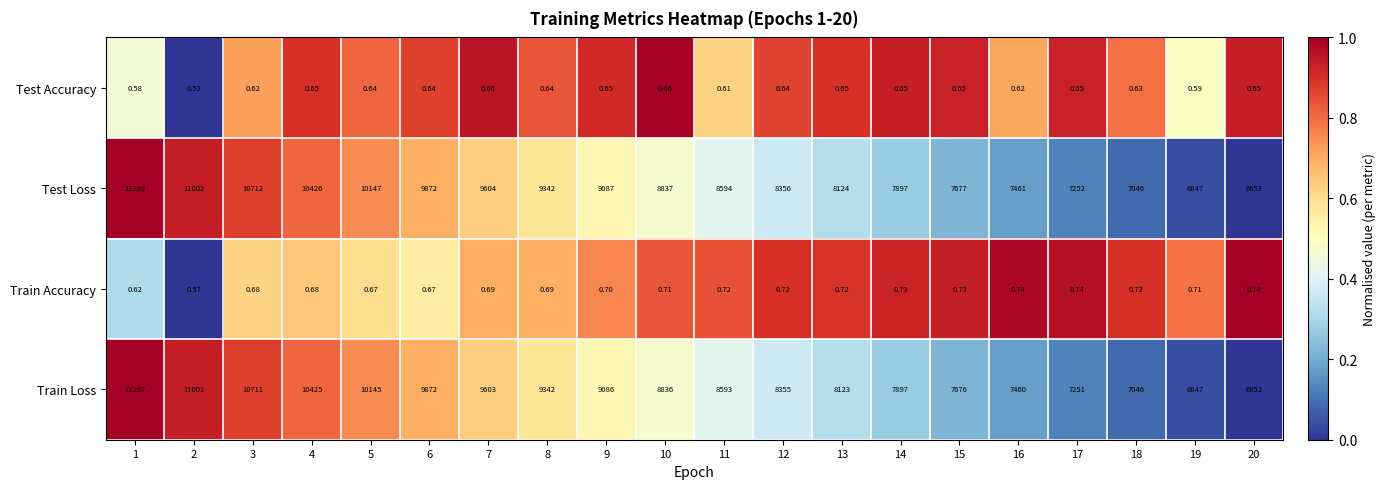

At how many categories does at least one series exceed 0?

20